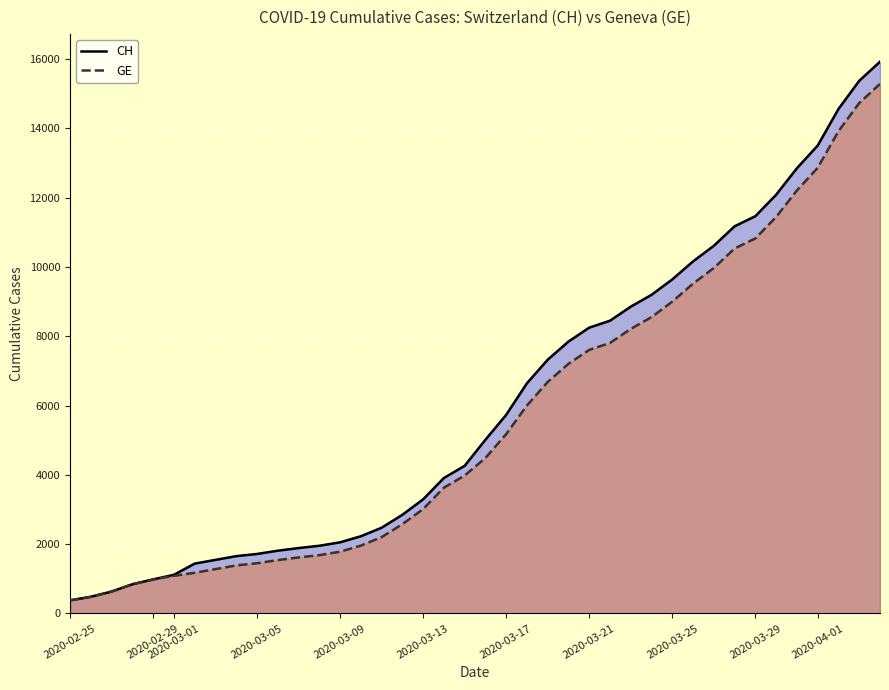

Which series has the largest range (max minus min)?

CH